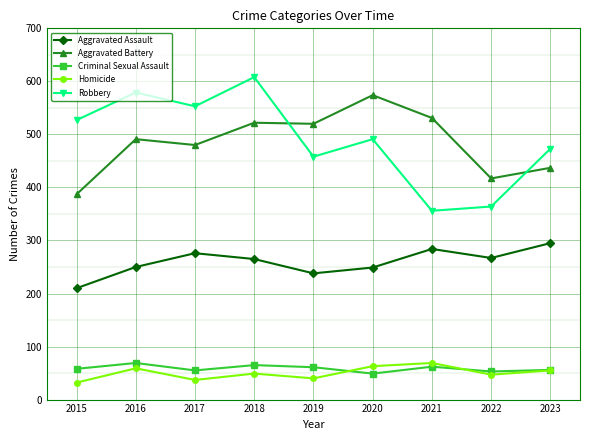

What is the total value across all series at 2023?

1316